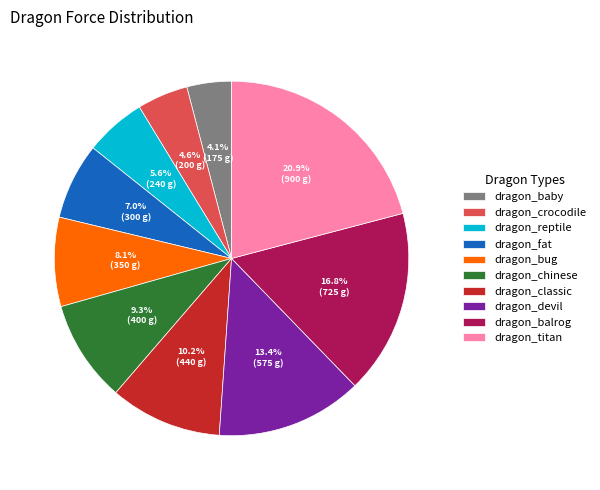

True or false: dragon_devil accounts for 13% of the total.

True